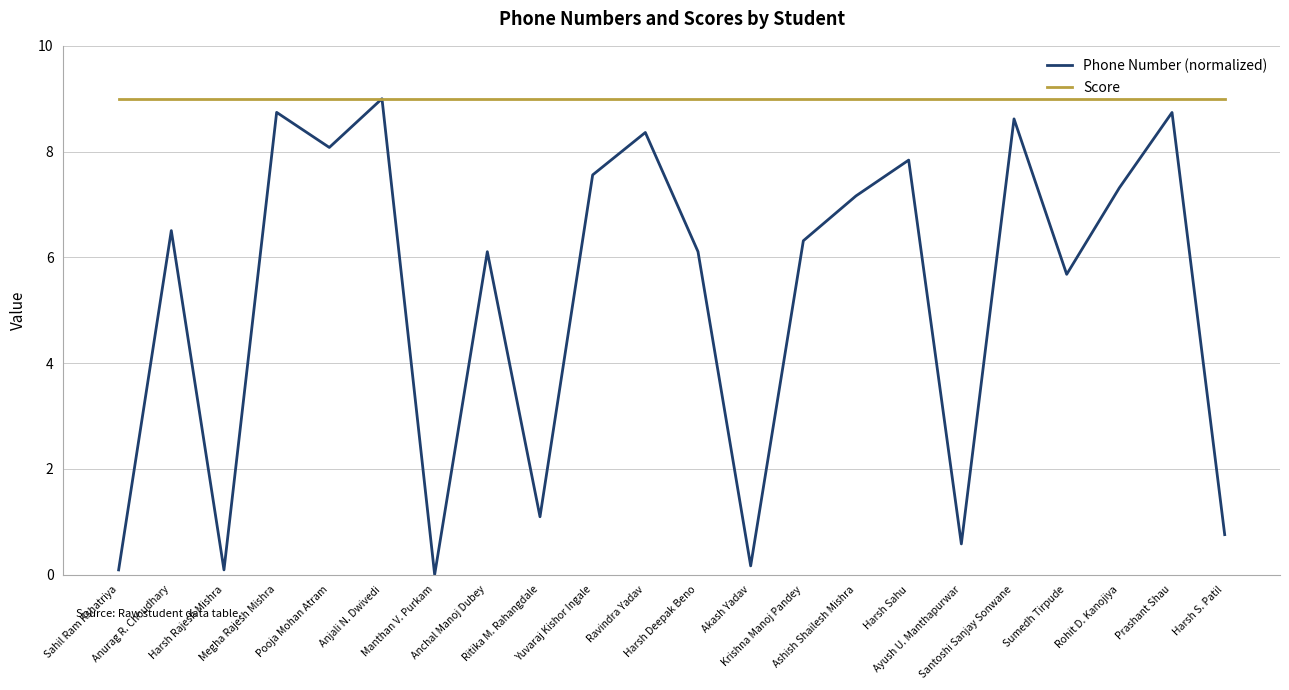

Which series has the widest spread of values?

Phone Number (normalized)